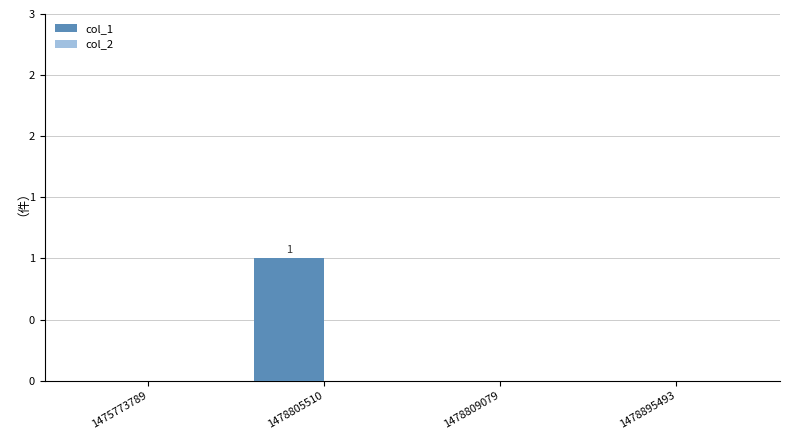

How many categories are shown in the chart?

4